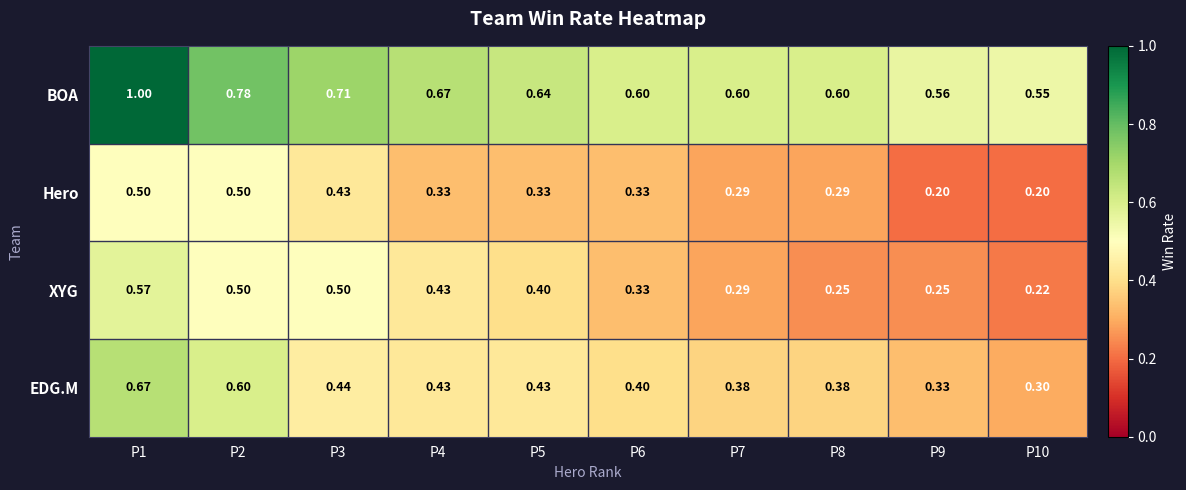

Is the value of XYG at P1 greater than the value of BOA at P10?

Yes